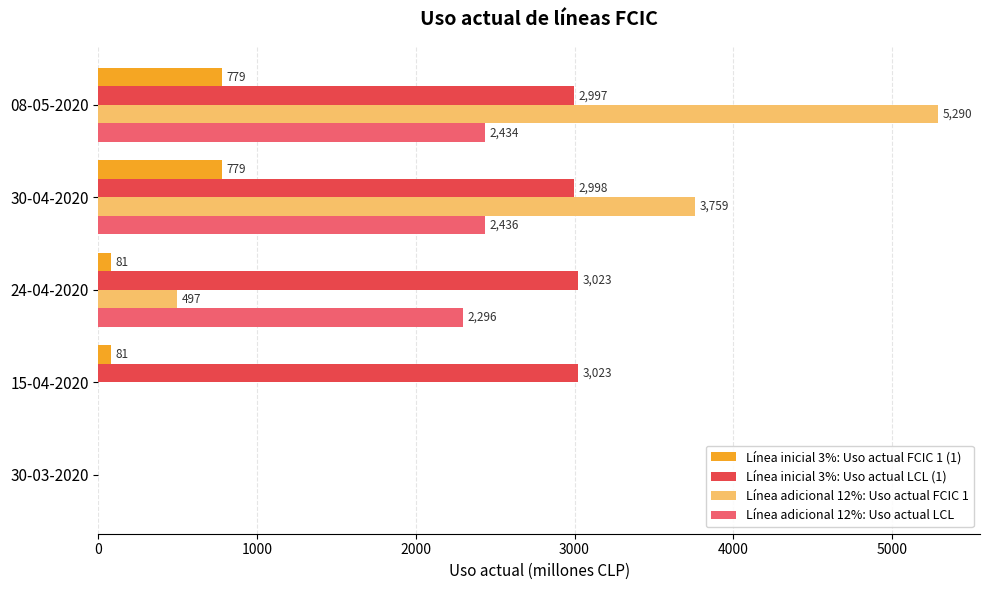

What is the sum of all Línea inicial 3%: Uso actual FCIC 1 (1) values?

1720